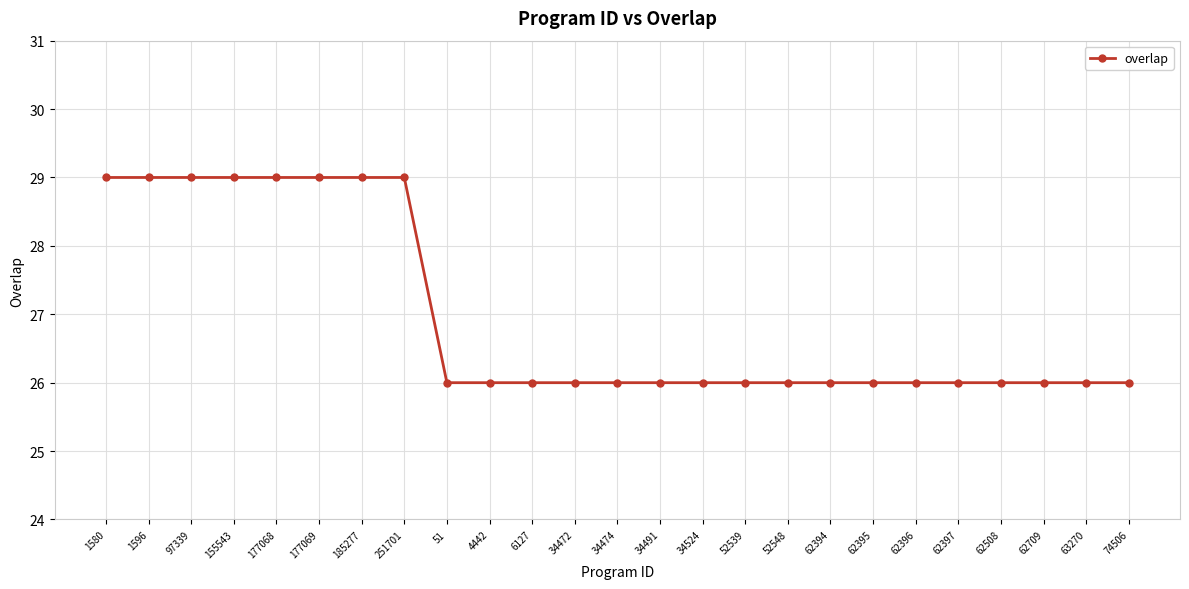

What is the change in value from 97339 to 52539?

-3